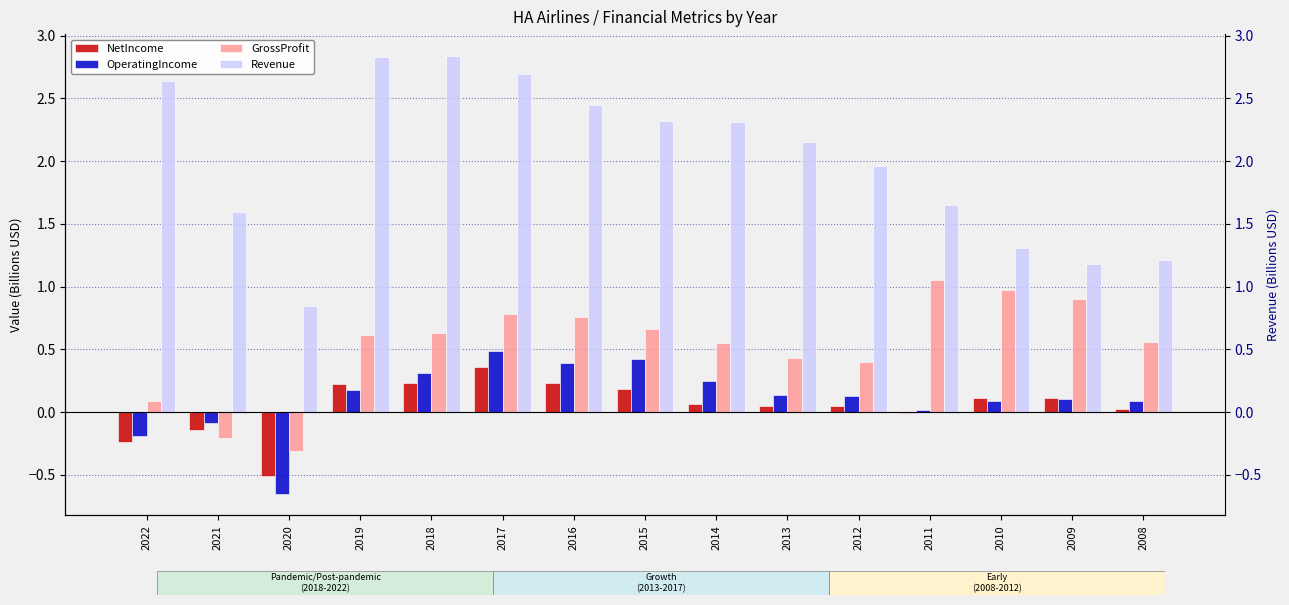

List the series in order of their peak value, highest first.

Revenue, GrossProfit, OperatingIncome, NetIncome